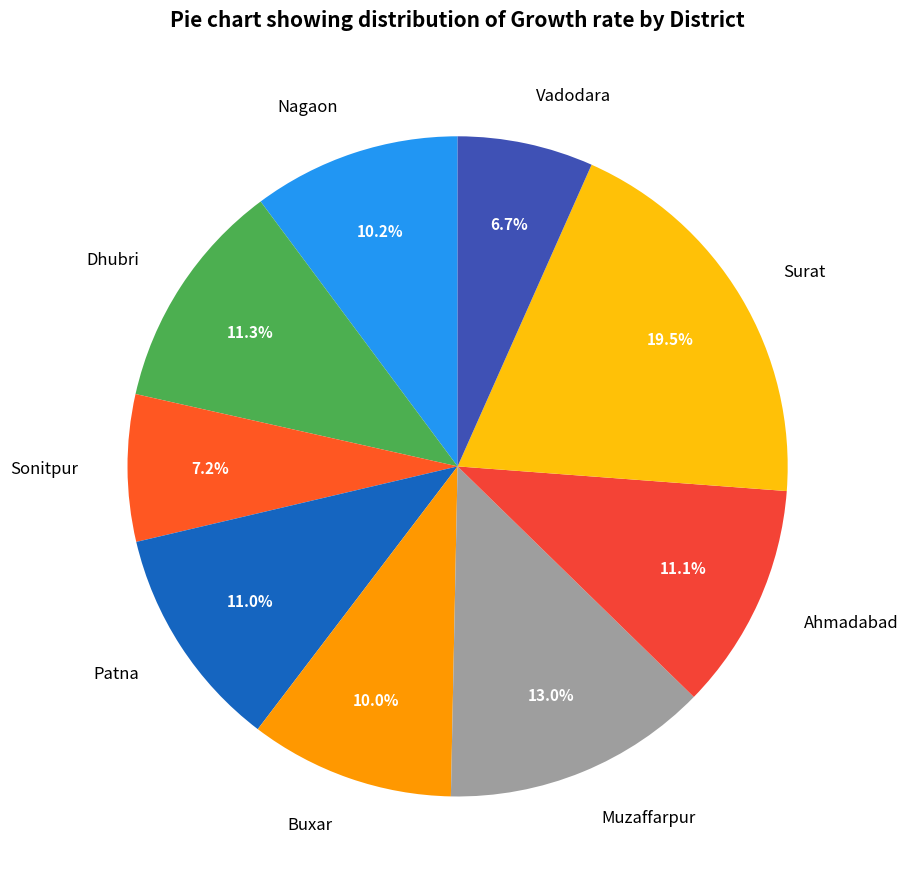

Which slice is the smallest?

Vadodara